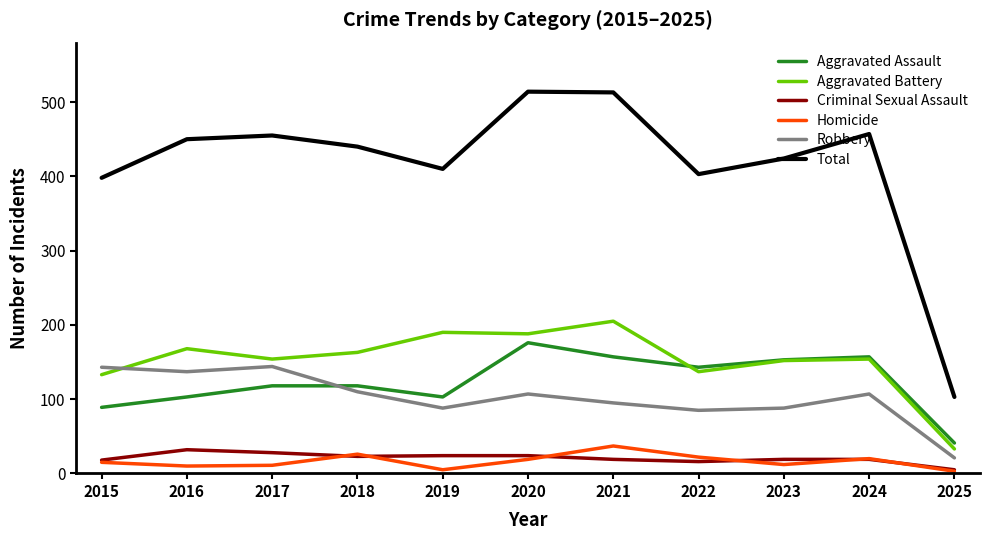

What are all the series names shown in the legend?

Aggravated Assault, Aggravated Battery, Criminal Sexual Assault, Homicide, Robbery, Total